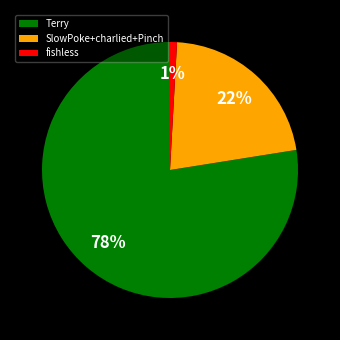

Which slice represents more than half of the pie?

Terry